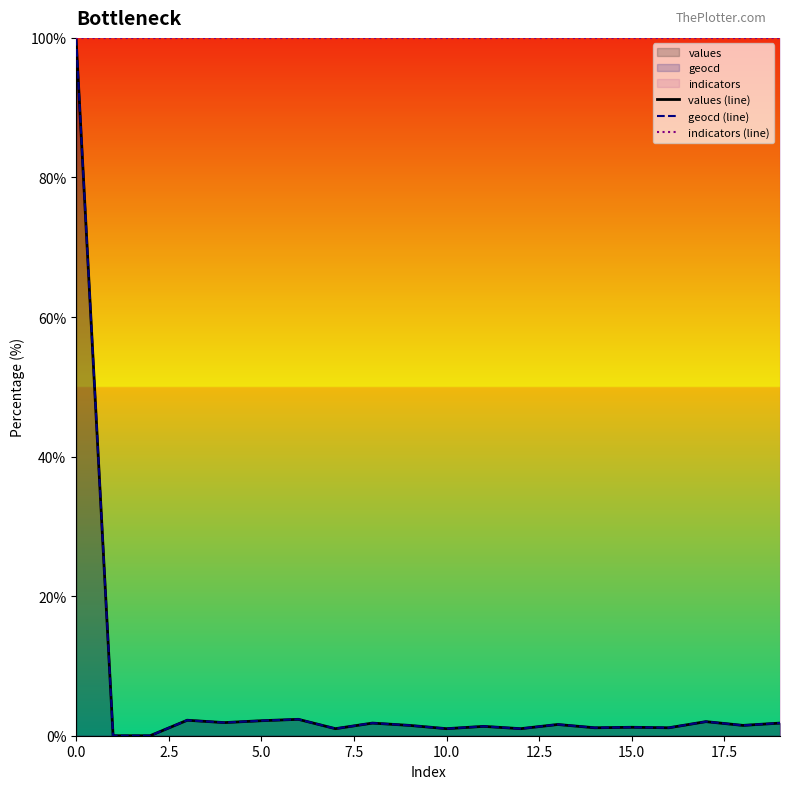

What is the maximum value shown in the chart?

100.0